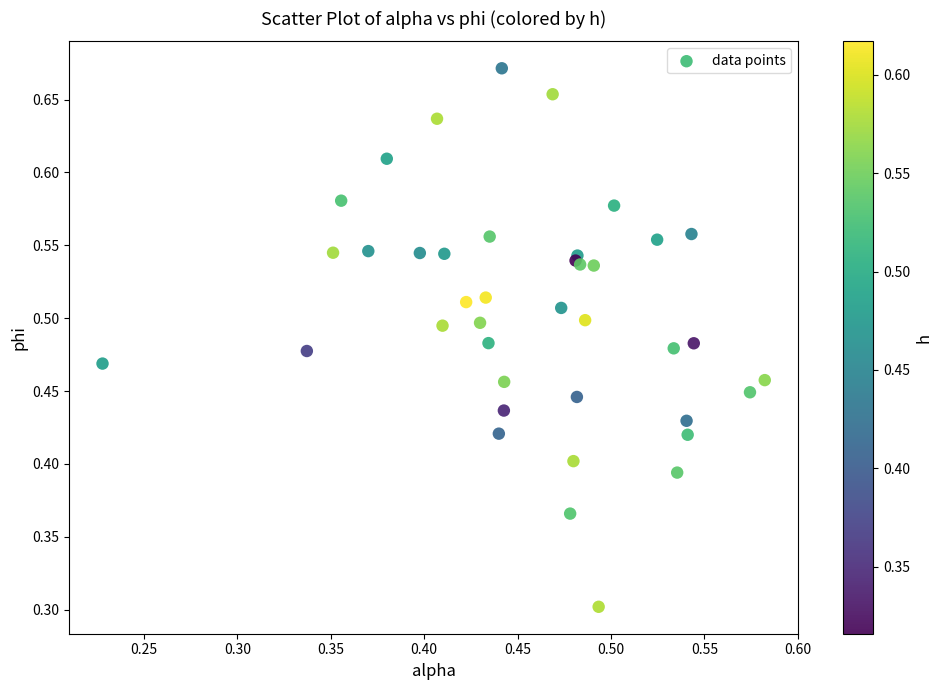

What Y value in the scatter plot is closest to 0?

0.3